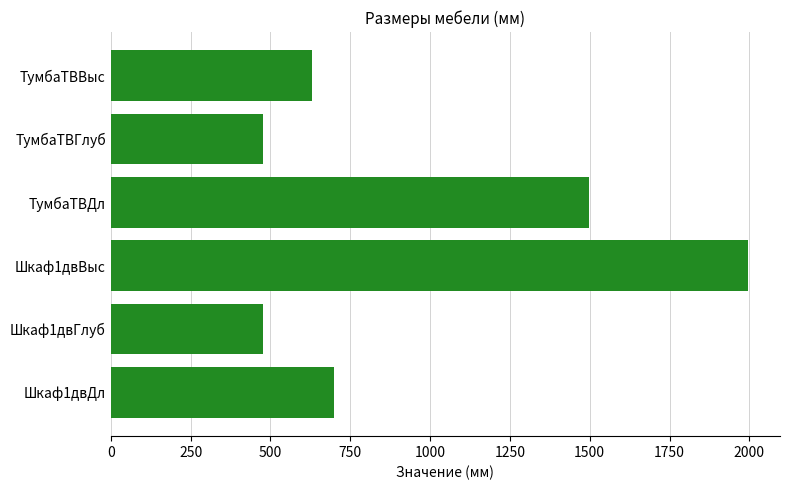

What is the change in value from Шкаф1двДл to ТумбаТВГлуб?

-221